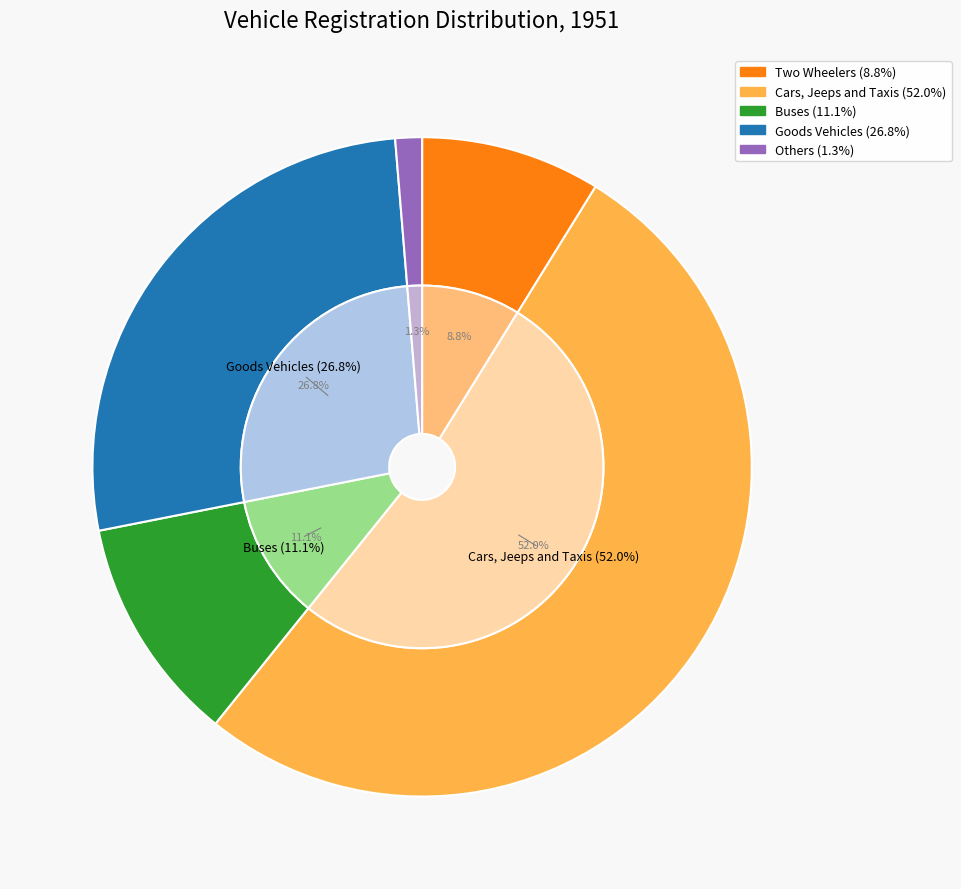

To the nearest percent, what is the difference between the Buses and Goods Vehicles slice percentages?

16%